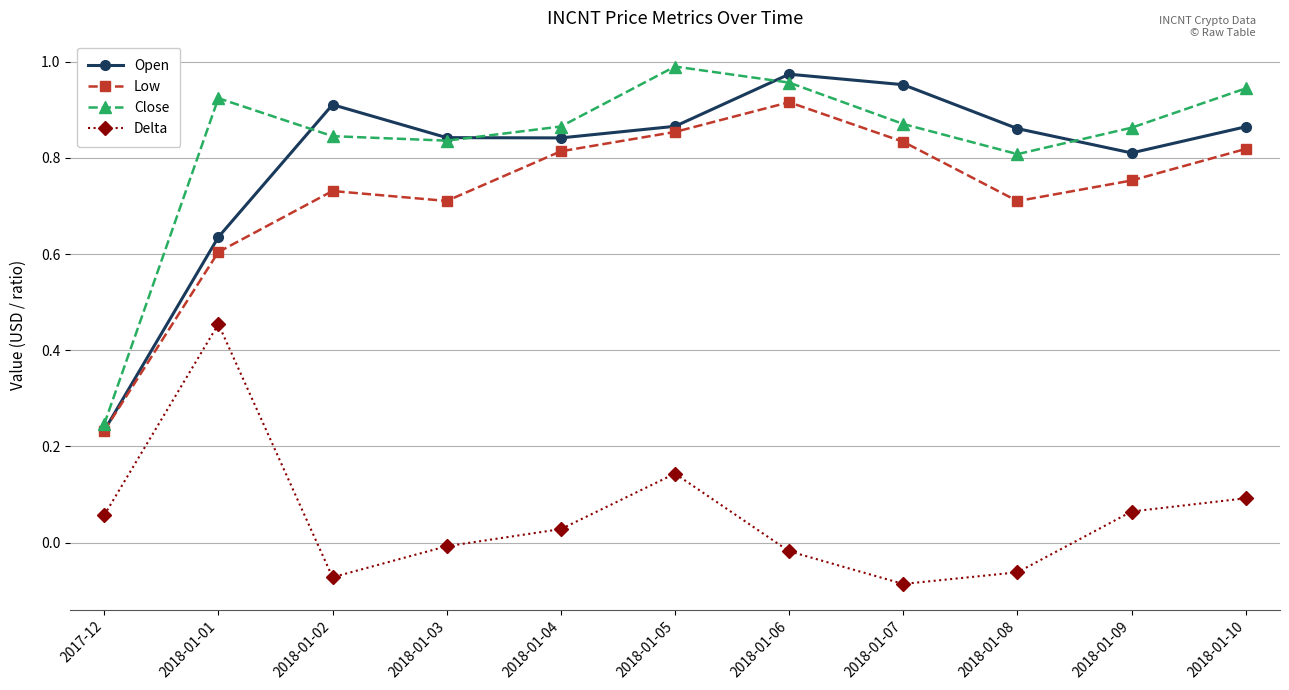

What is the label of the 6th point from the left?

2018-01-05